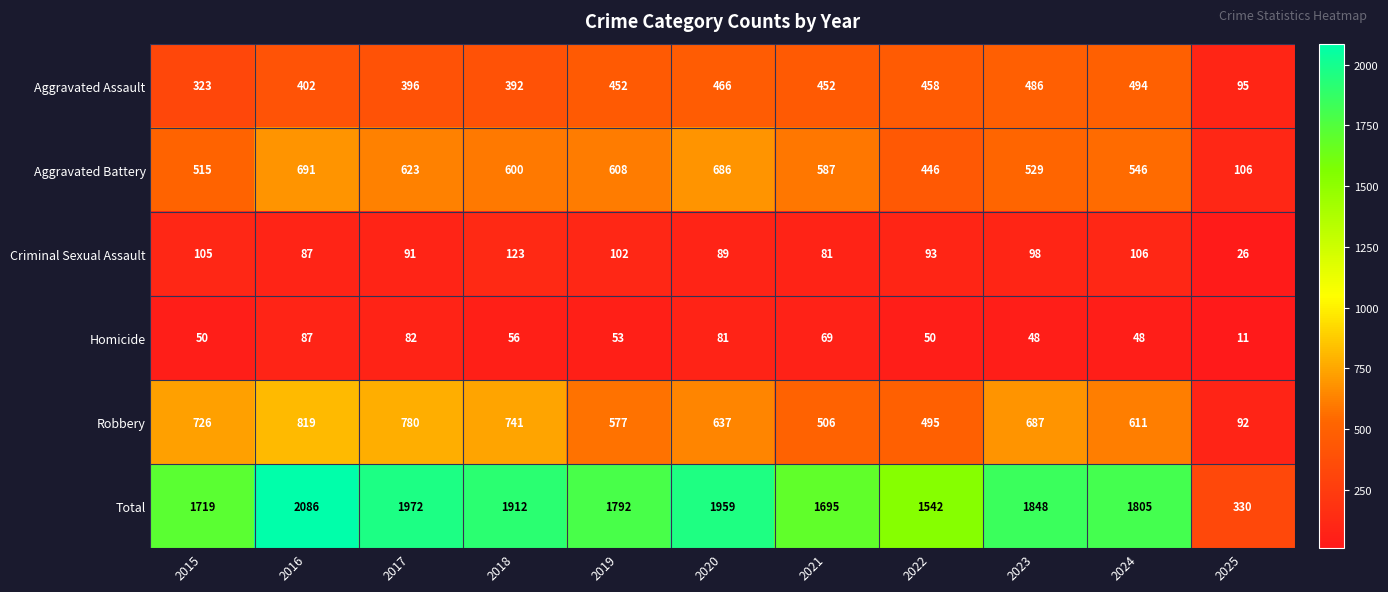

Rank the series by their maximum value, from highest to lowest.

Total, Robbery, Aggravated Battery, Aggravated Assault, Criminal Sexual Assault, Homicide